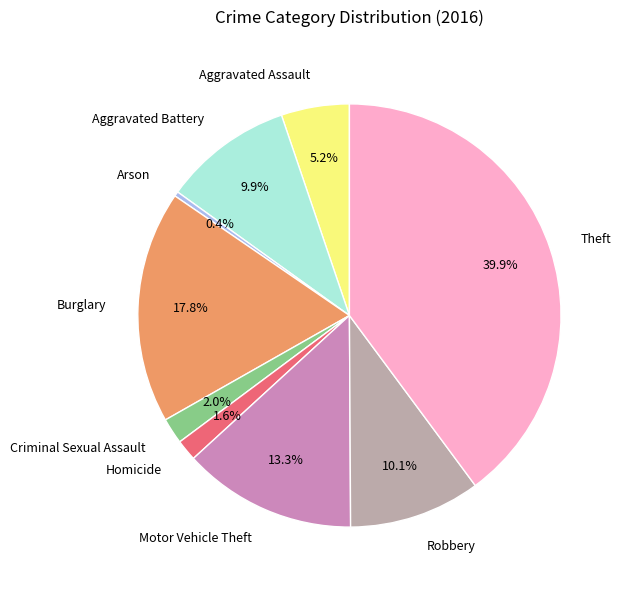

True or false: Aggravated Assault accounts for 5% of the total.

True